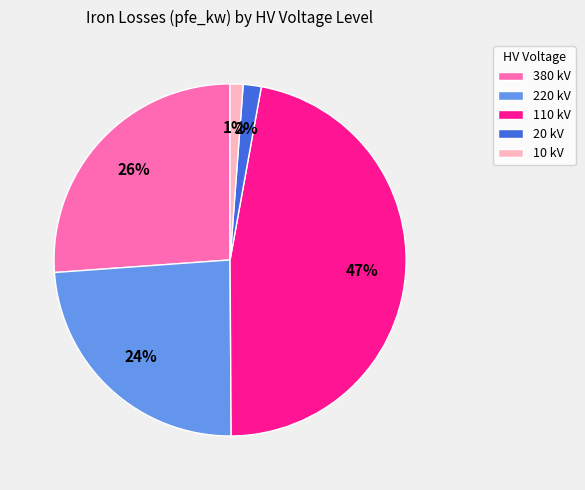

To the nearest percent, what is the average slice percentage?

20%